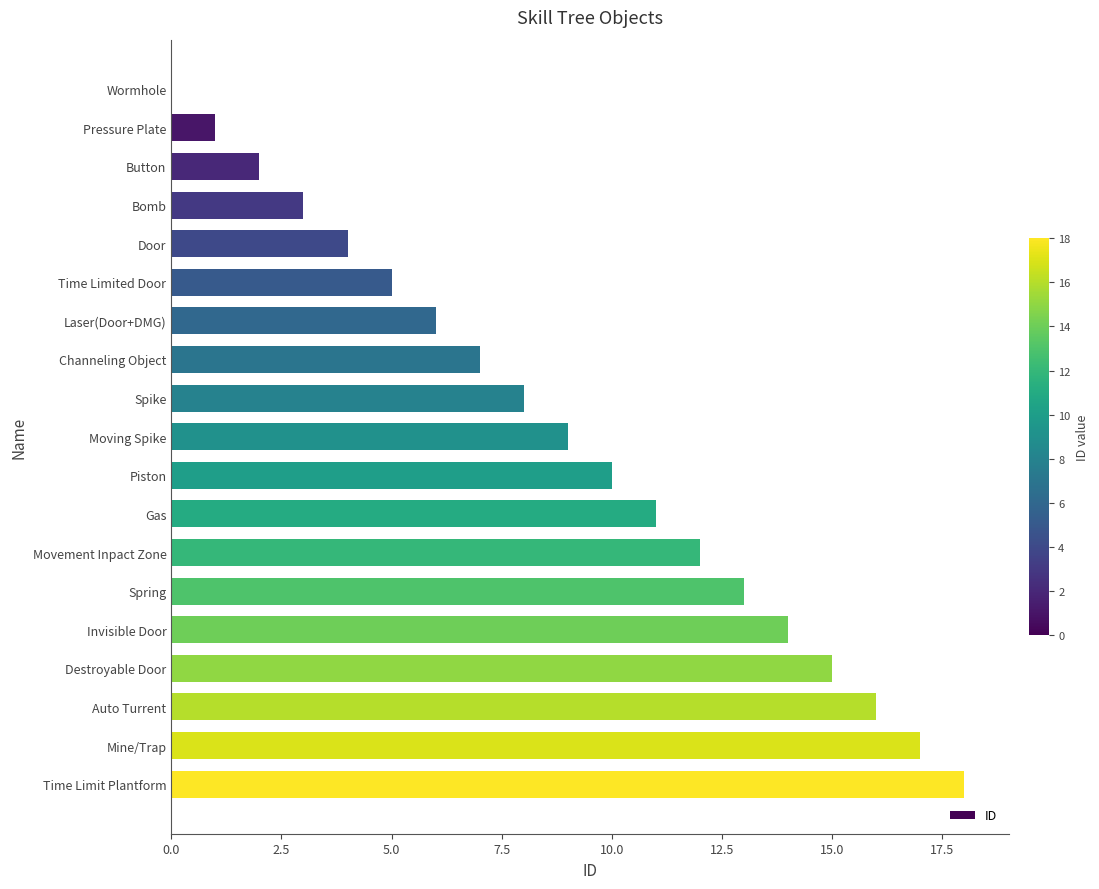

At which category does the chart reach its peak across all series?

Time Limit Plantform